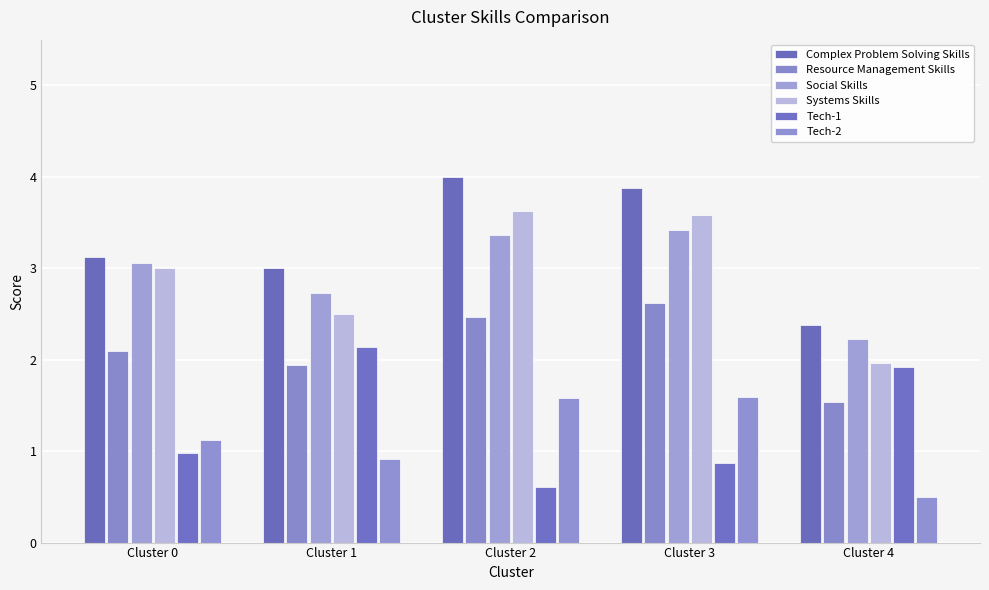

What are all the series names shown in the legend?

Complex Problem Solving Skills, Resource Management Skills, Social Skills, Systems Skills, Tech-1, Tech-2